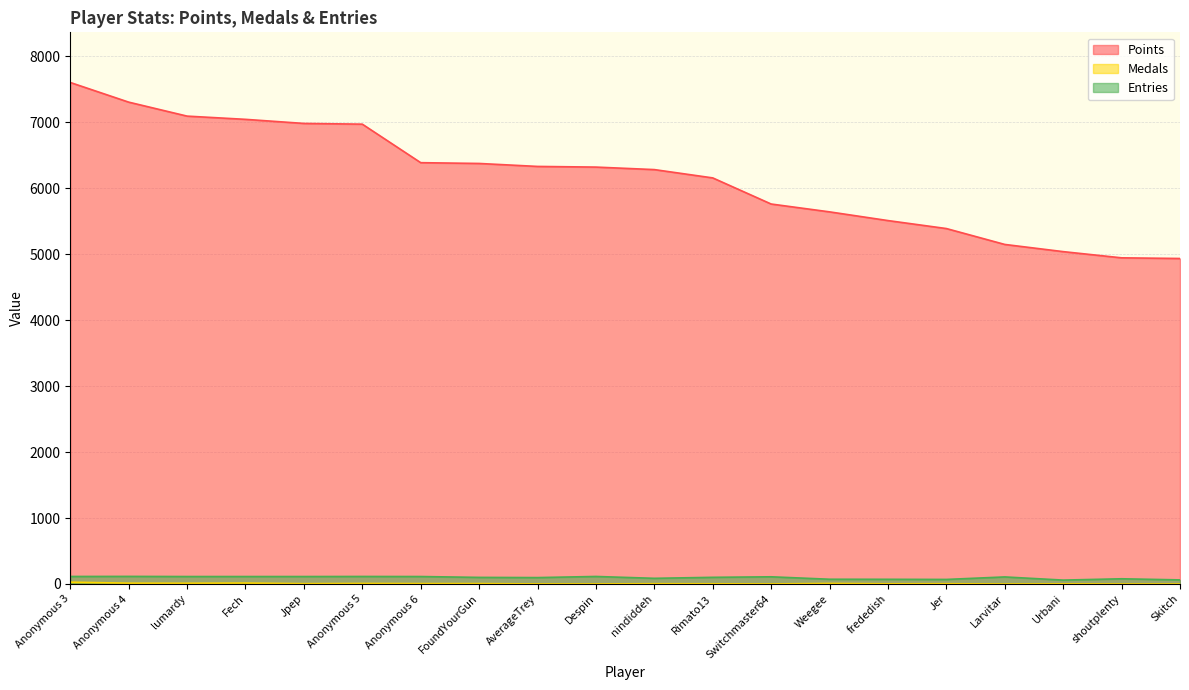

What are all the series names shown in the legend?

Points, Medals, Entries